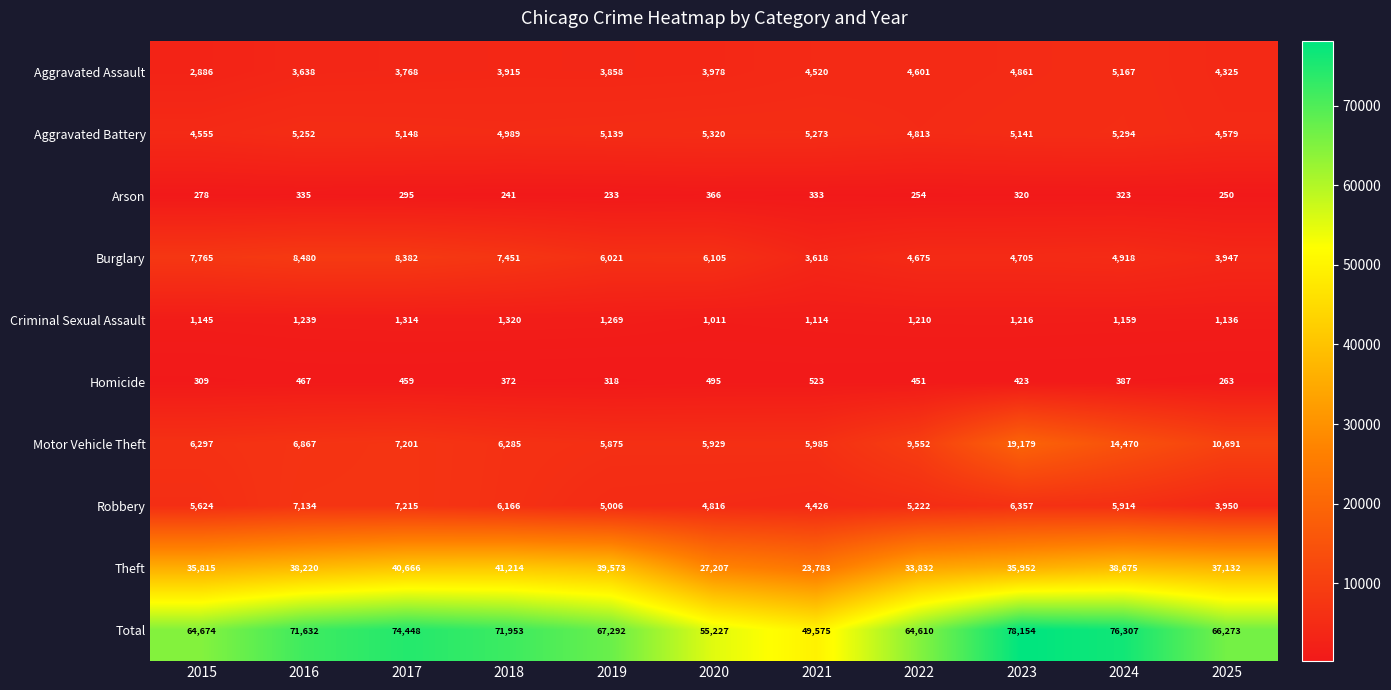

Which series has the largest total across all categories?

Total